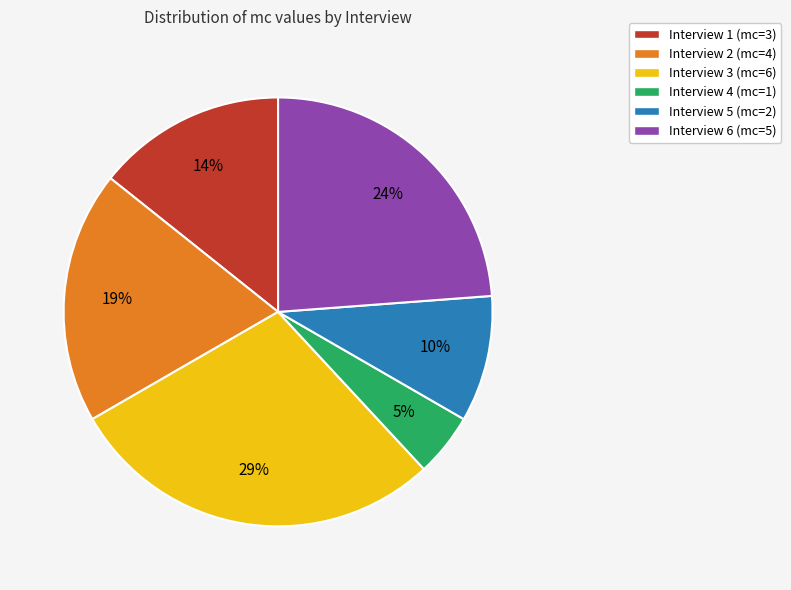

To the nearest percent, what is the combined percentage of Interview 1 and Interview 5?

24%